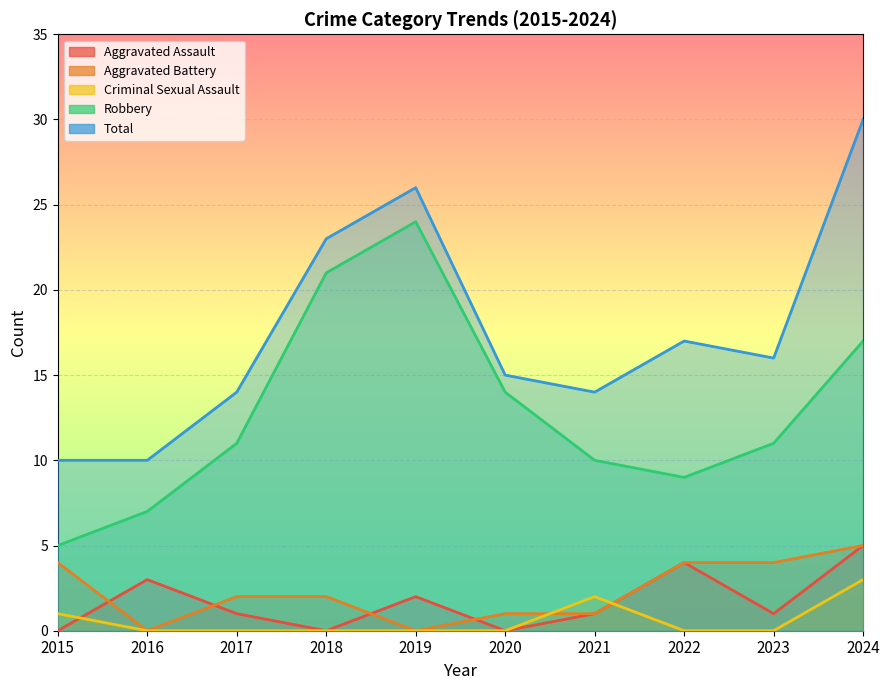

What is the maximum value for Total?

30